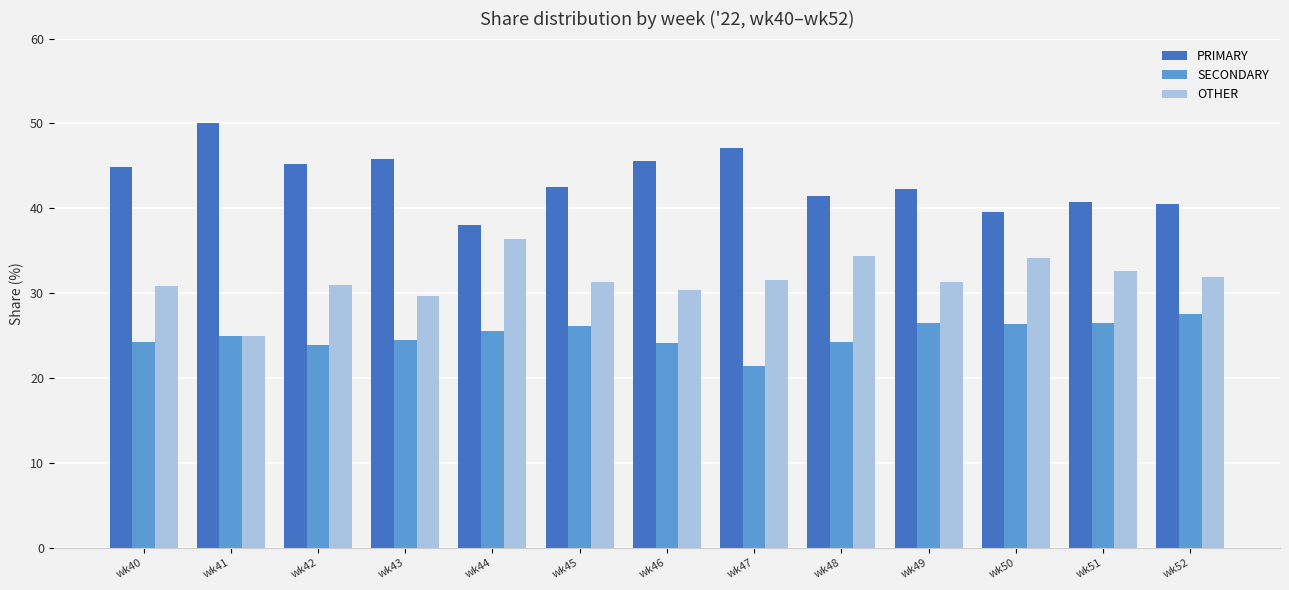

What is the smallest value displayed?

21.4